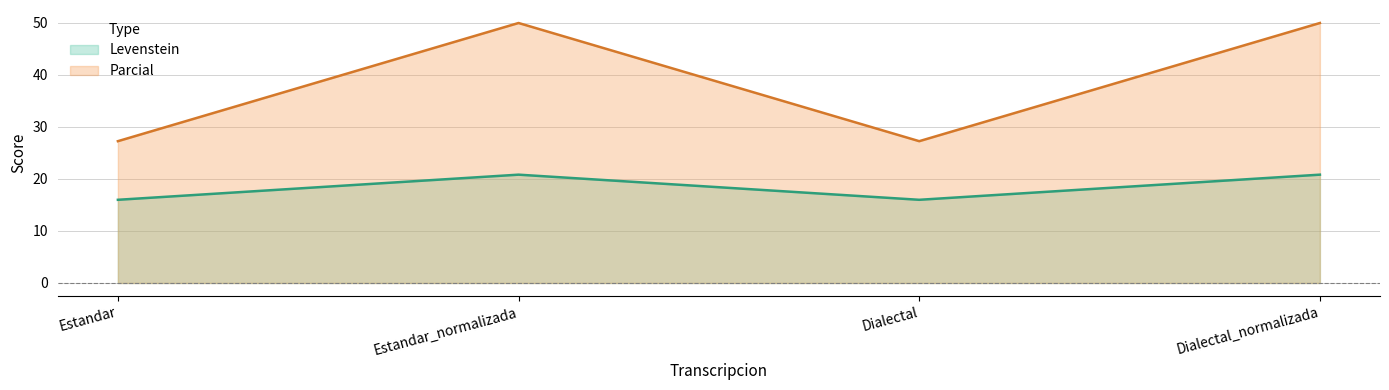

In Levenstein, how many points are lower than both neighbors (excluding endpoints)?

1